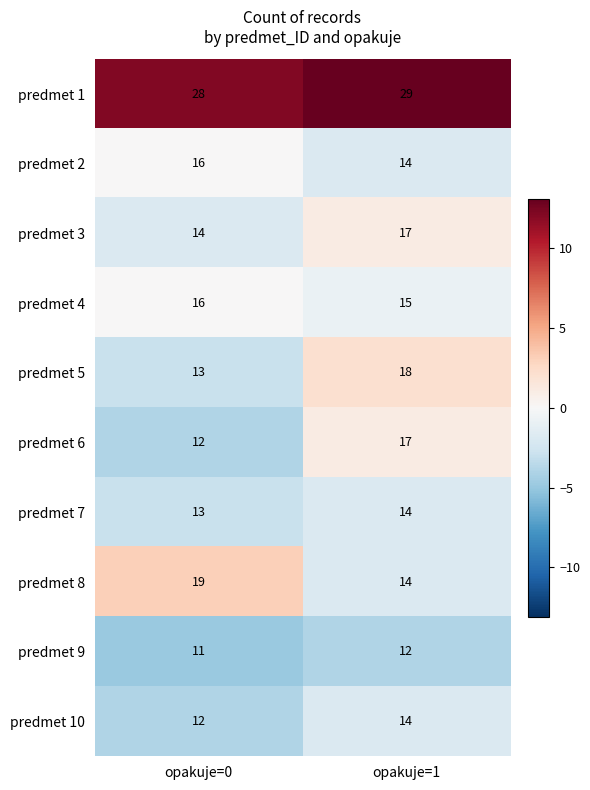

List the labels in order of predmet 6 value, largest first.

opakuje=1, opakuje=0